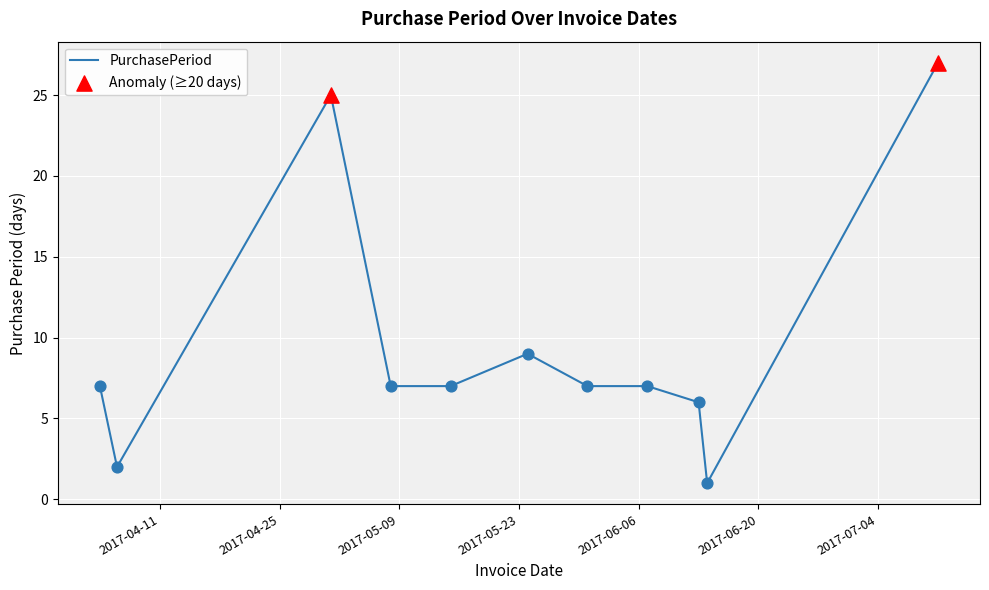

What is the maximum value shown in the chart?

27